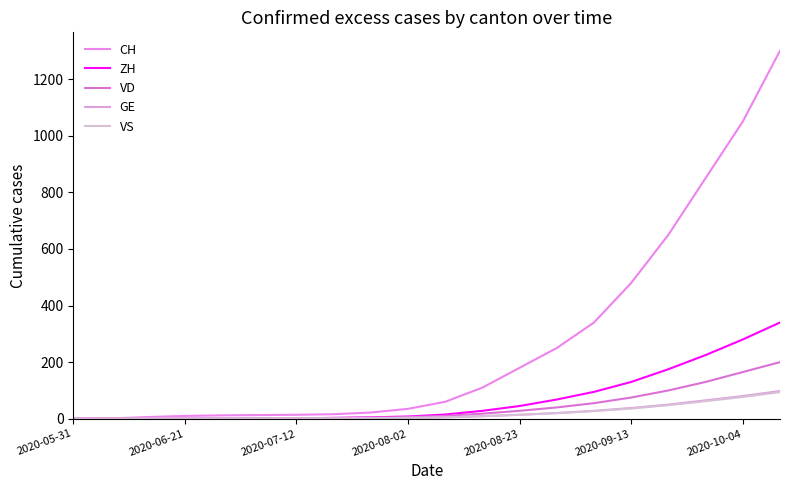

What are all the series names shown in the legend?

CH, ZH, VD, GE, VS